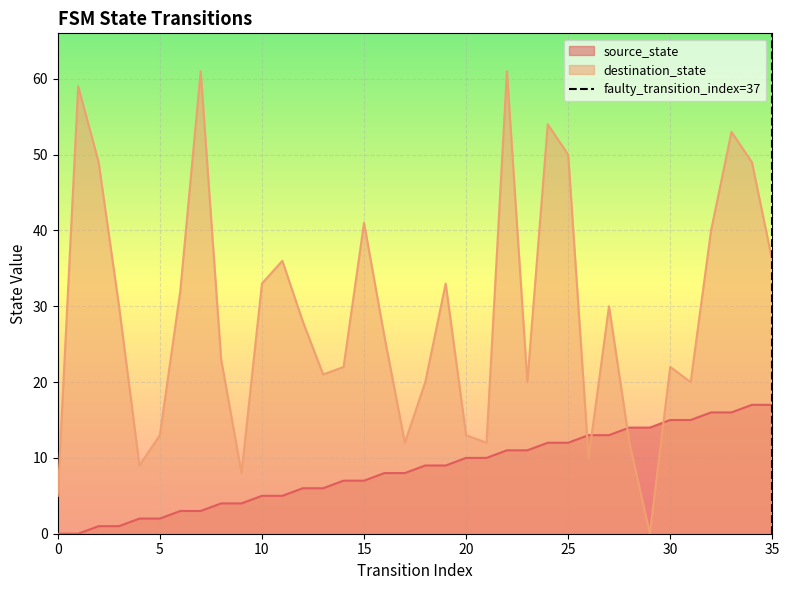

Is it true that destination_state equals 5 at 30?

False